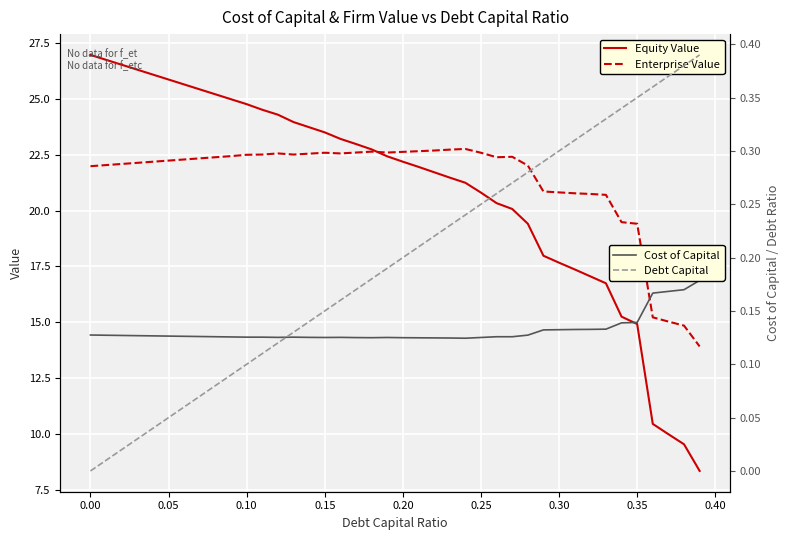

What is the minimum value for Enterprise Value?

13.9